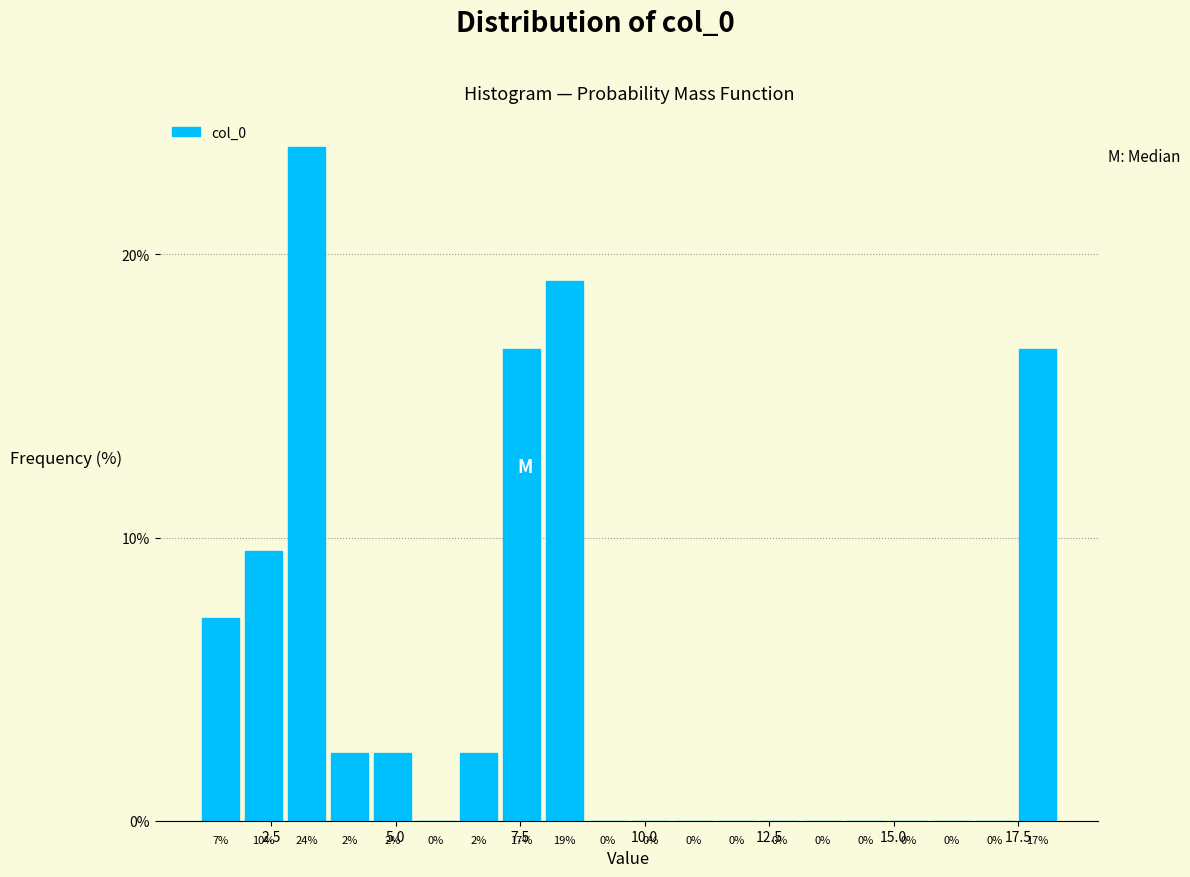

Around what value on the x-axis is the tallest bar? Give the approximate position of its centre, as read against the axis.

3.0